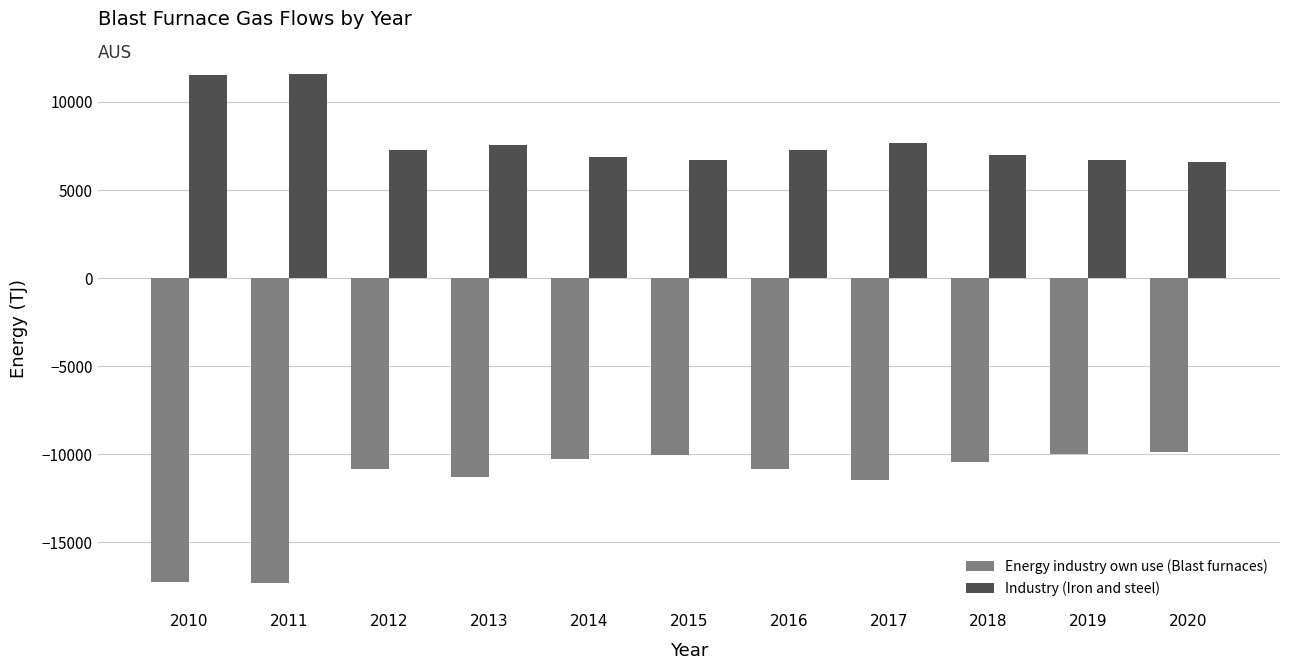

How many bars are there in total?

22